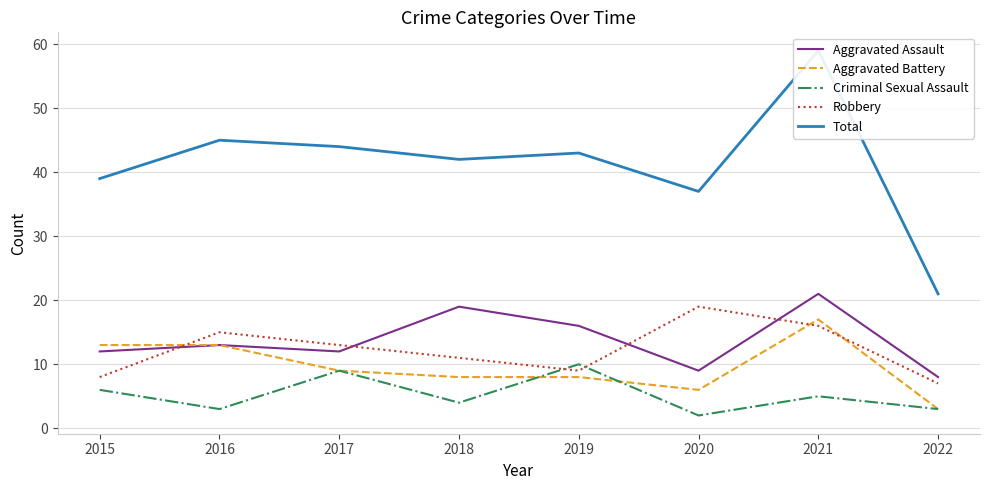

What is the sum of the Robbery values at 2018 and 2017?

24